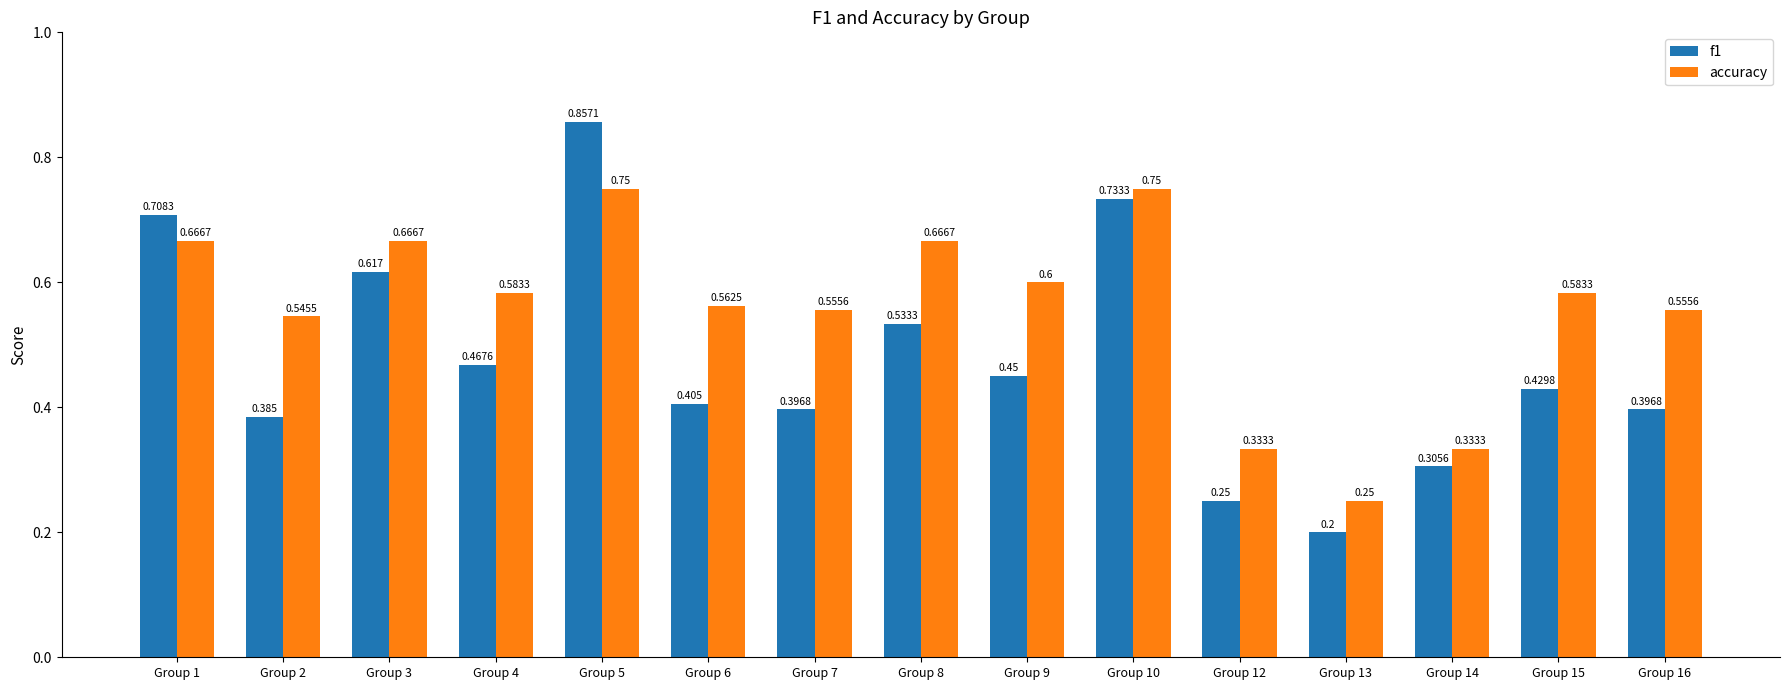

What is the sum of all accuracy values?

8.4